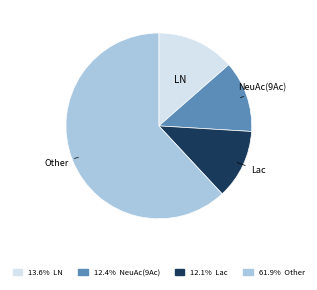

Approximately how many times larger is the value at Other compared to NeuAc(9Ac)?

5.0